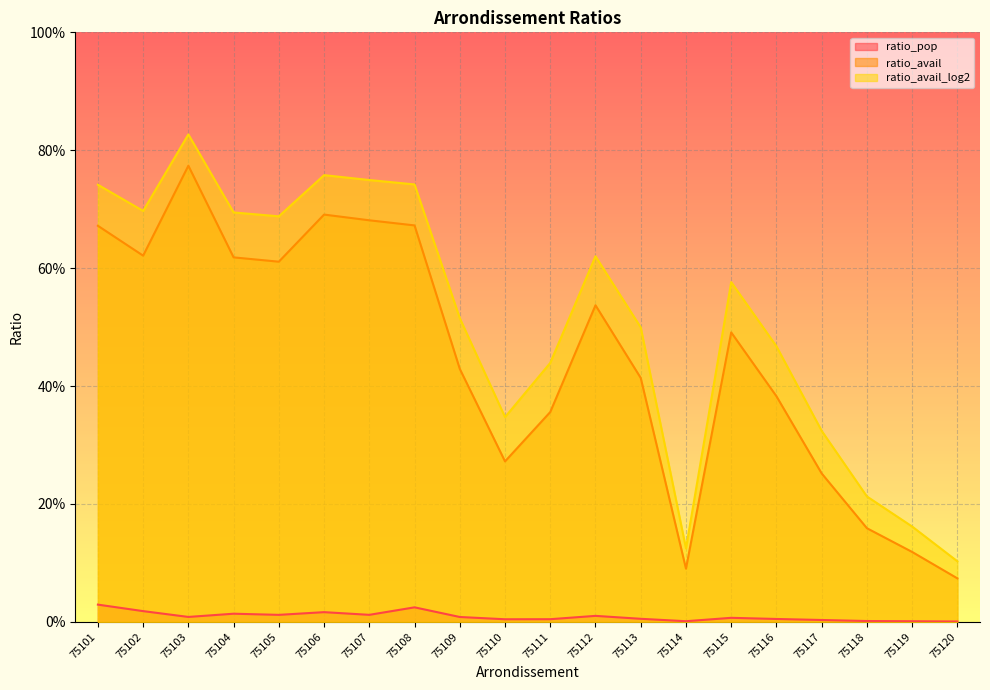

Read the ratio_avail_log2 value at 75106.

0.8